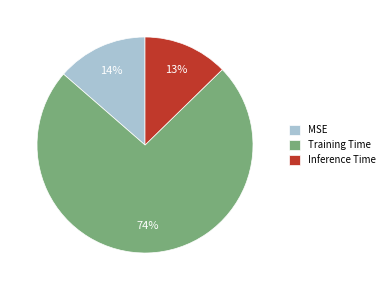

Combined, do MSE and Inference Time account for over 50%?

No